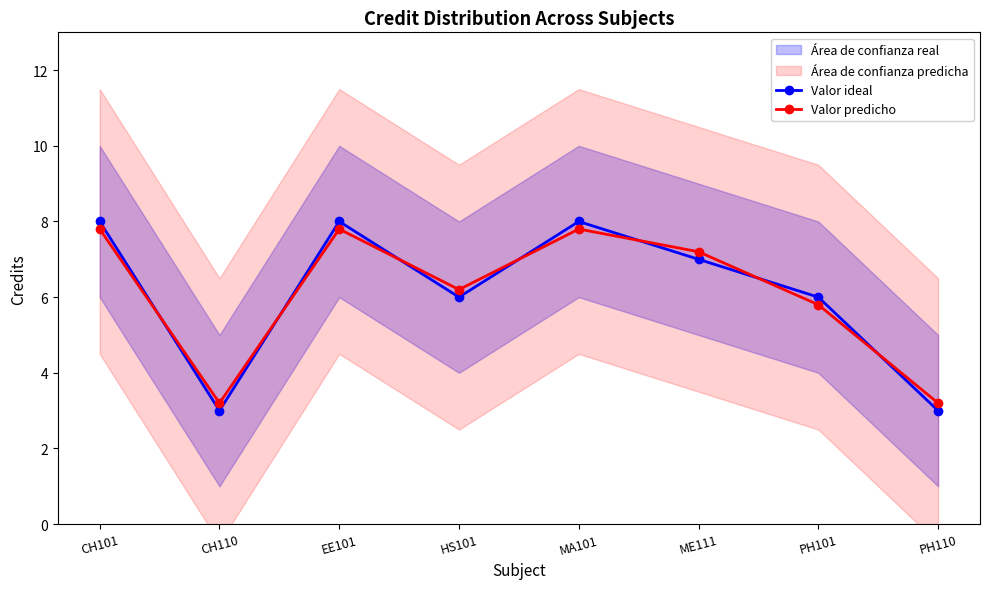

Between EE101 and ME111, which is larger?

EE101